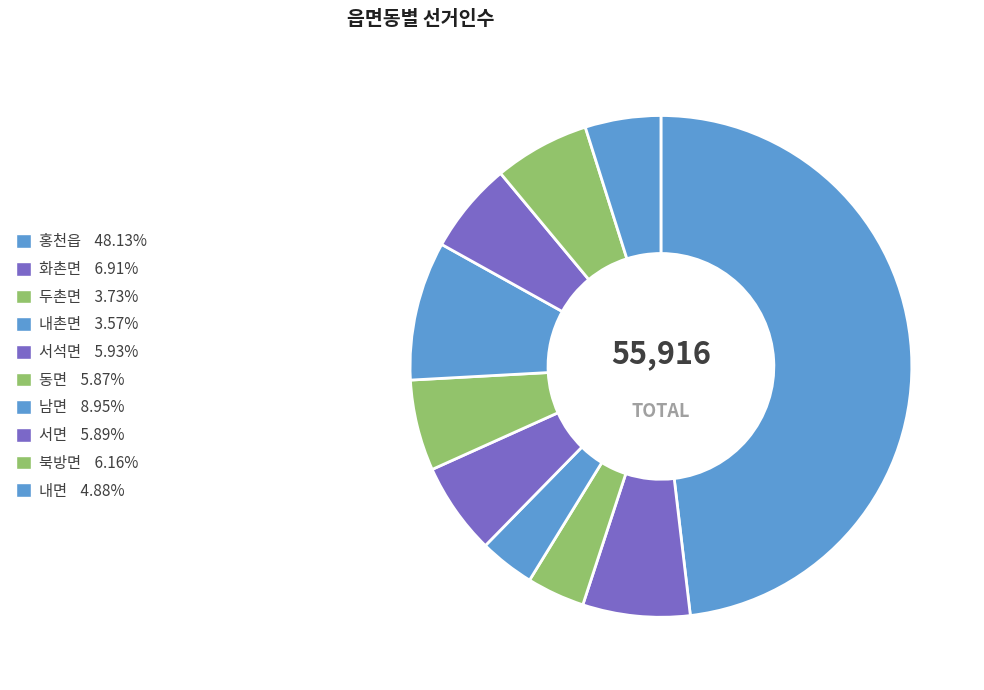

To the nearest percent, what portion does 북방면 represent?

6%